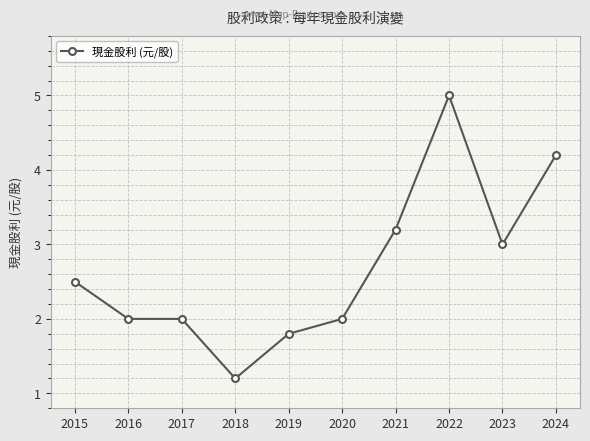

True or false: there are more than 0 points higher than both neighbors.

True